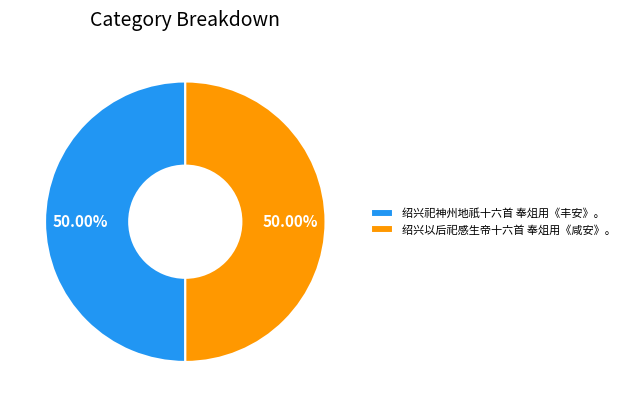

What percentage is the 绍兴祀神州地祇十六首 奉俎用《丰安》。 slice, to the nearest percent?

50%